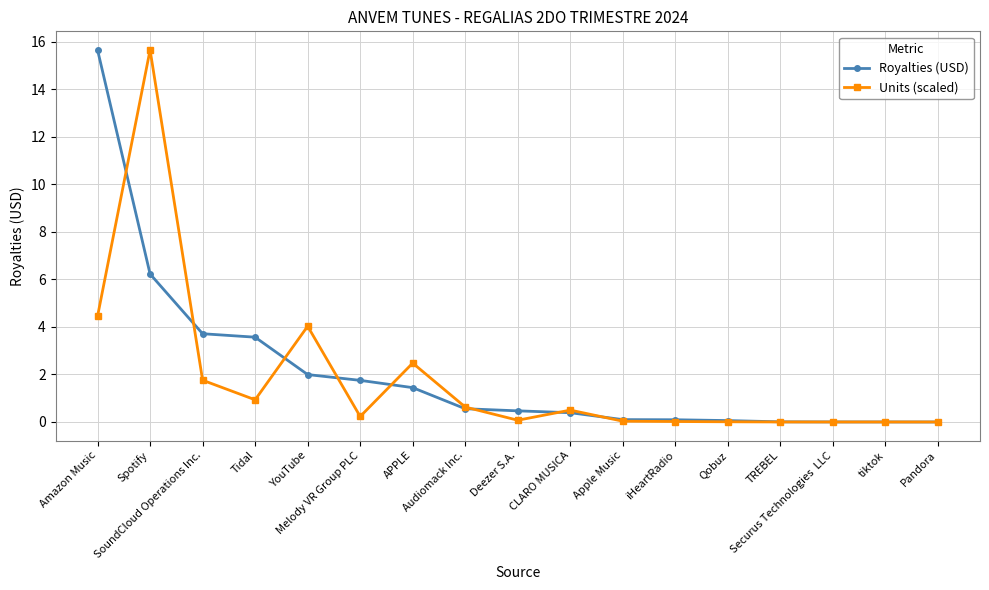

What is the maximum value for Units (scaled)?

15.6